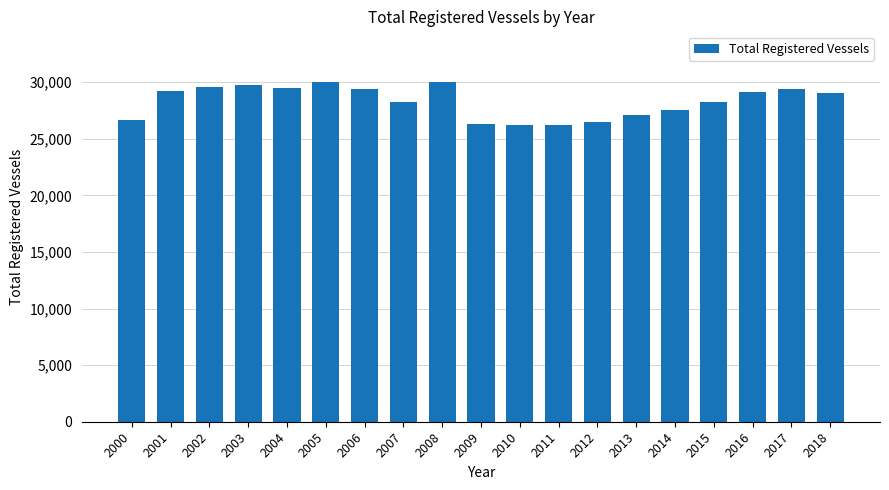

What is the value of the 3rd bar from the left?

29607